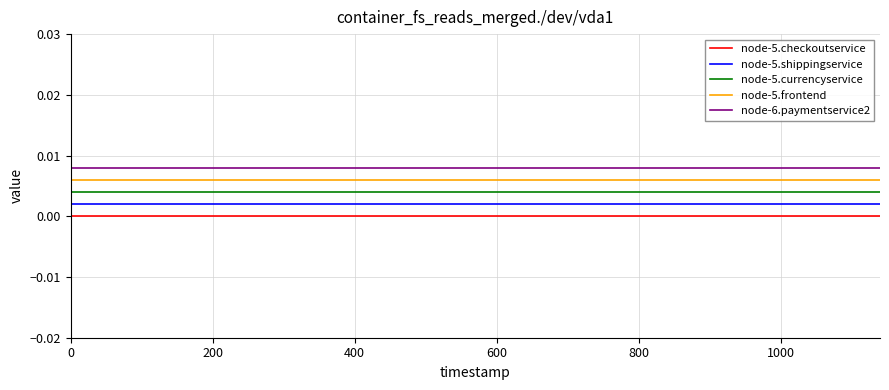

List the series in order of their overall mean, lowest first.

node-5.checkoutservice, node-5.shippingservice, node-5.currencyservice, node-5.frontend, node-6.paymentservice2